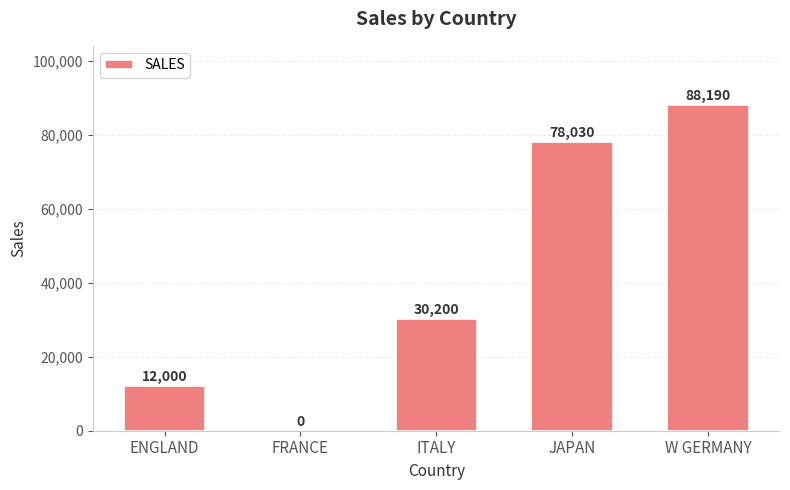

How many positive values are there?

4